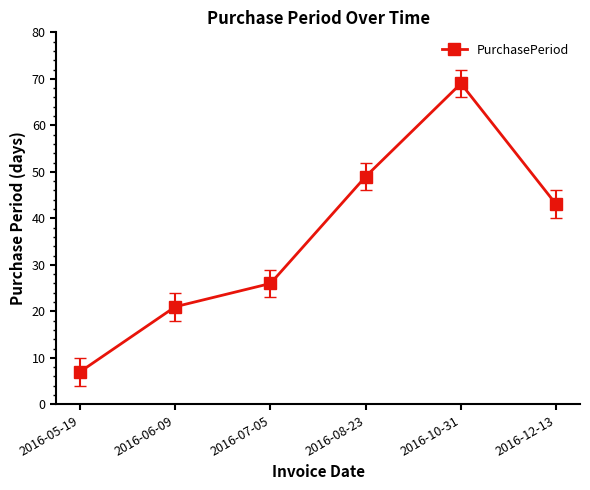

Is it true that the value at 2016-12-13 is 56?

False